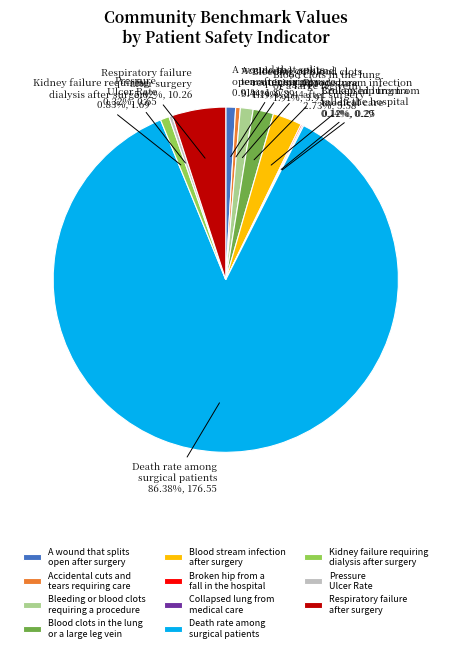

Is Bleeding or blood clots requiring a procedure the majority of the pie?

No